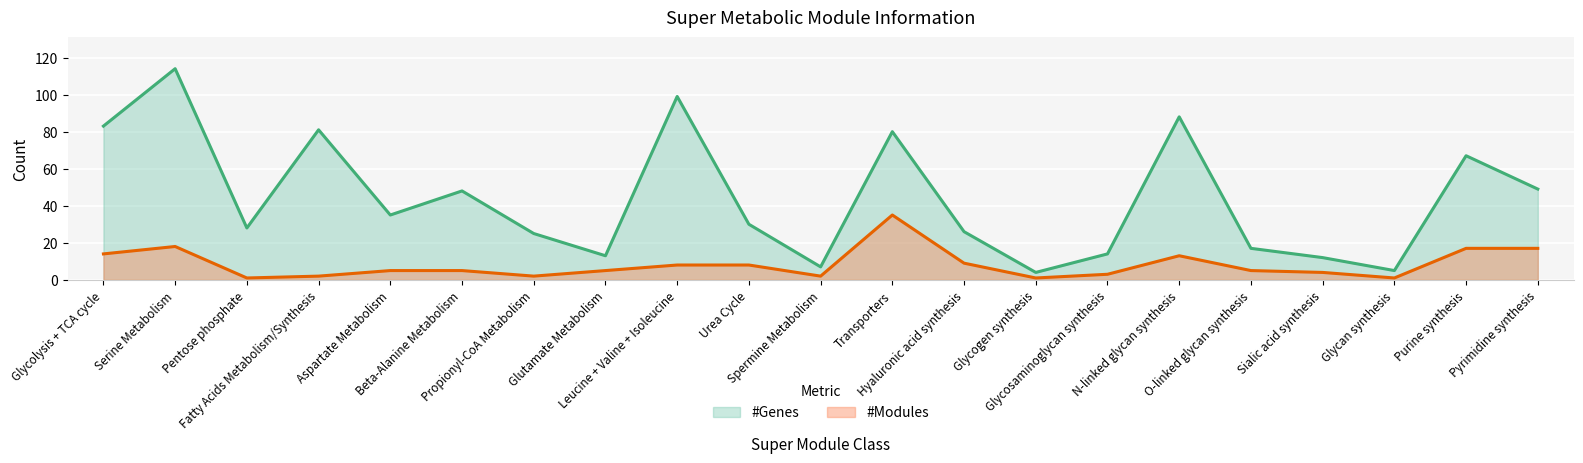

Reading right to left, extract all data points from this chart.

#Genes: 49	67	5	12	17	88	14	4	26	80	7	30	99	13	25	48	35	81	28	114	83
#Modules: 17	17	1	4	5	13	3	1	9	35	2	8	8	5	2	5	5	2	1	18	14